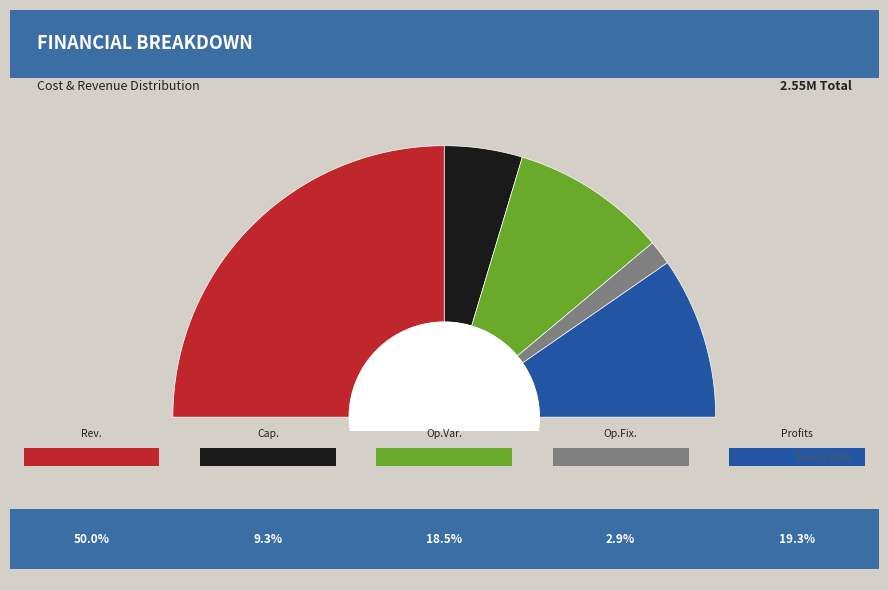

Between Total Capital Costs and Total Profits, which is larger?

Total Profits